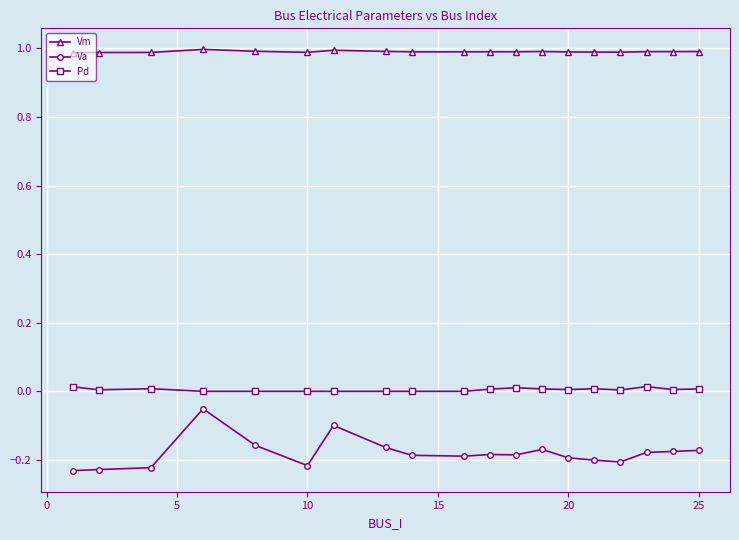

What is the sum of all Va values?

-3.4